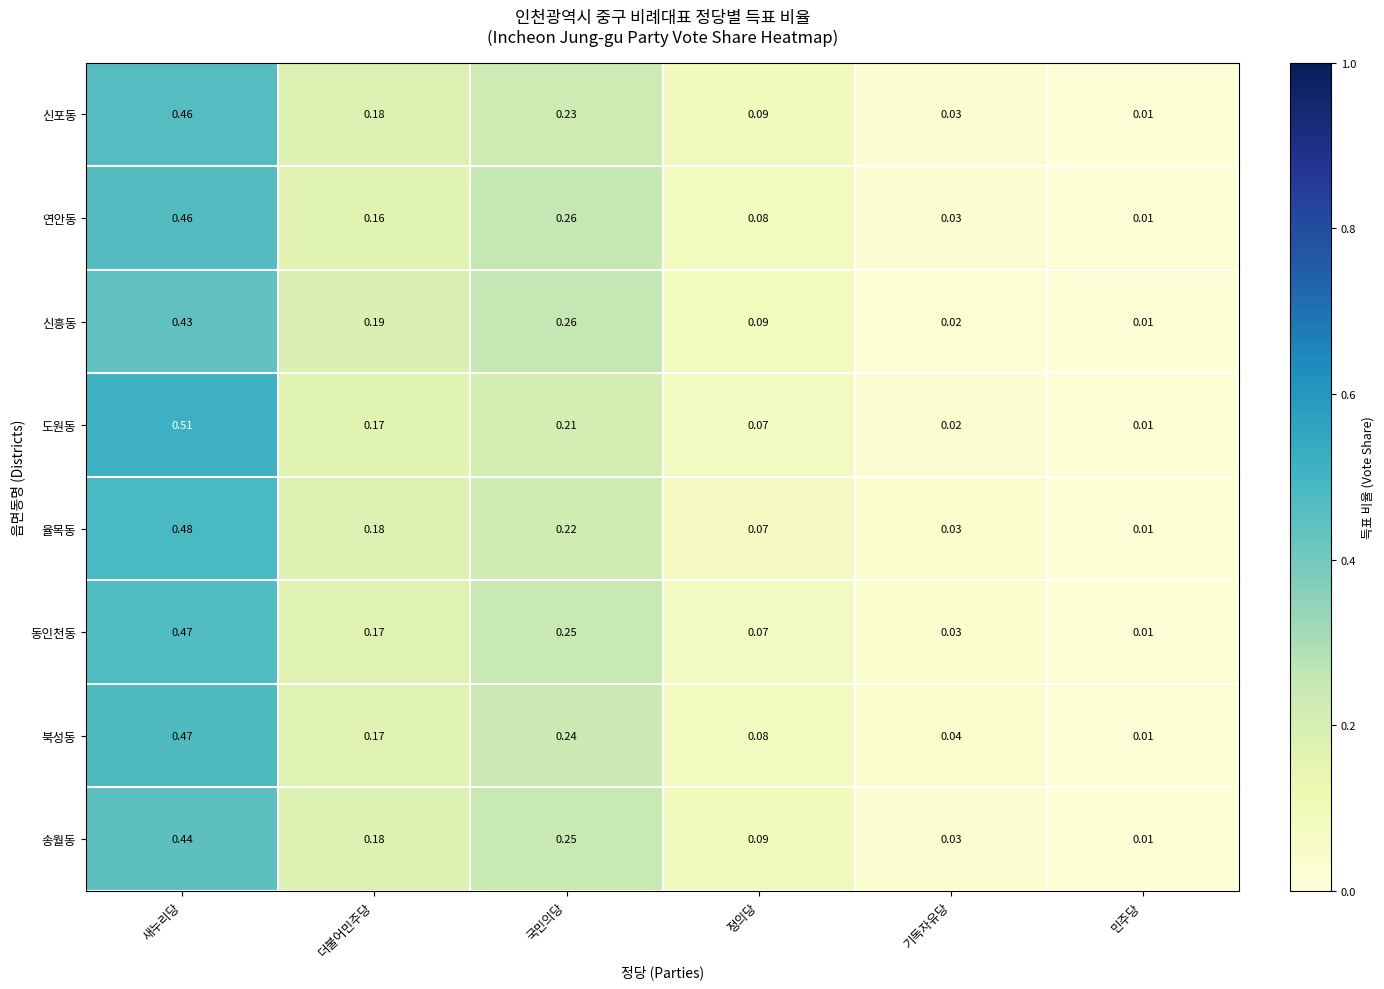

Which series has the largest range (max minus min)?

도원동